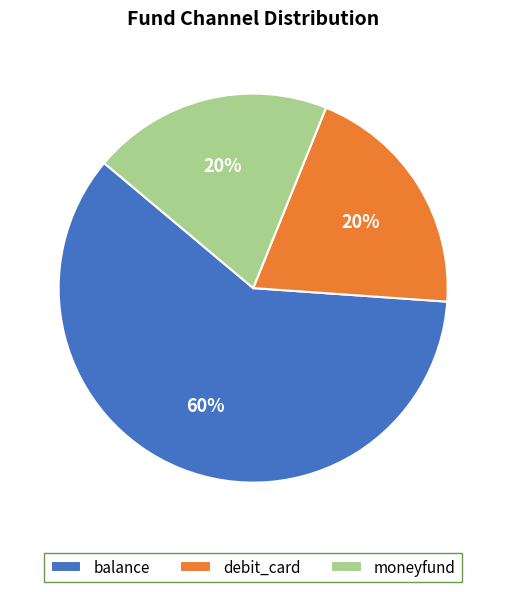

Does debit_card account for over 50% of the chart?

No